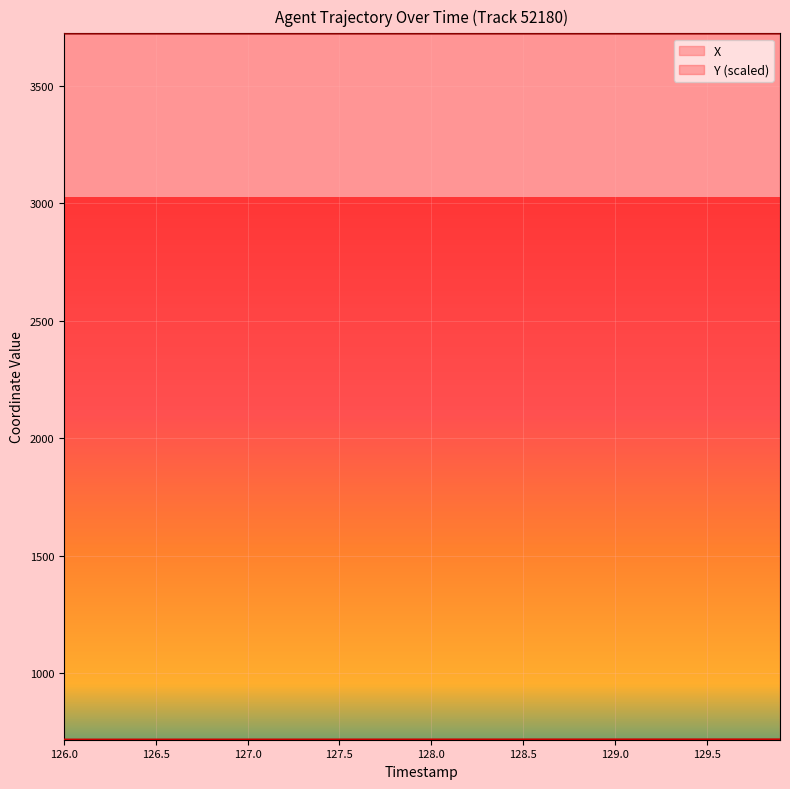

Reading right to left, transcribe all the data shown in this chart.

X: 129.9=718.5	129.8=718.5	129.7=718.5	129.6=718.5	129.5=718.5	129.4=718.4	129.3=718.4	129.2=718.4	129.1=718.4	129.0=718.4	128.9=718.3	128.8=718.3	128.7=718.3	128.6=718.3	128.5=718.3	128.4=718.2	128.3=718.2	128.2=718.2	128.1=718.2	128.0=718.2	127.9=718.1	127.8=718.1	127.7=718.1	127.6=718.1	127.5=718.1	127.4=718.0	127.3=718.0	127.2=718.0	127.1=718.0	127.0=718.0	126.9=718.0	126.8=717.9	126.7=717.9	126.6=717.9	126.5=717.9	126.4=717.9	126.3=717.8	126.2=717.8	126.1=717.8	126.0=717.8
Y: 129.9=3722.8	129.8=3722.8	129.7=3722.8	129.6=3722.8	129.5=3722.8	129.4=3722.8	129.3=3722.8	129.2=3722.8	129.1=3722.8	129.0=3722.8	128.9=3722.8	128.8=3722.8	128.7=3722.8	128.6=3722.8	128.5=3722.8	128.4=3722.8	128.3=3722.8	128.2=3722.8	128.1=3722.8	128.0=3722.8	127.9=3722.8	127.8=3722.8	127.7=3722.8	127.6=3722.8	127.5=3722.8	127.4=3722.8	127.3=3722.8	127.2=3722.8	127.1=3722.8	127.0=3722.8	126.9=3722.8	126.8=3722.8	126.7=3722.8	126.6=3722.8	126.5=3722.8	126.4=3722.8	126.3=3722.8	126.2=3722.8	126.1=3722.8	126.0=3722.8